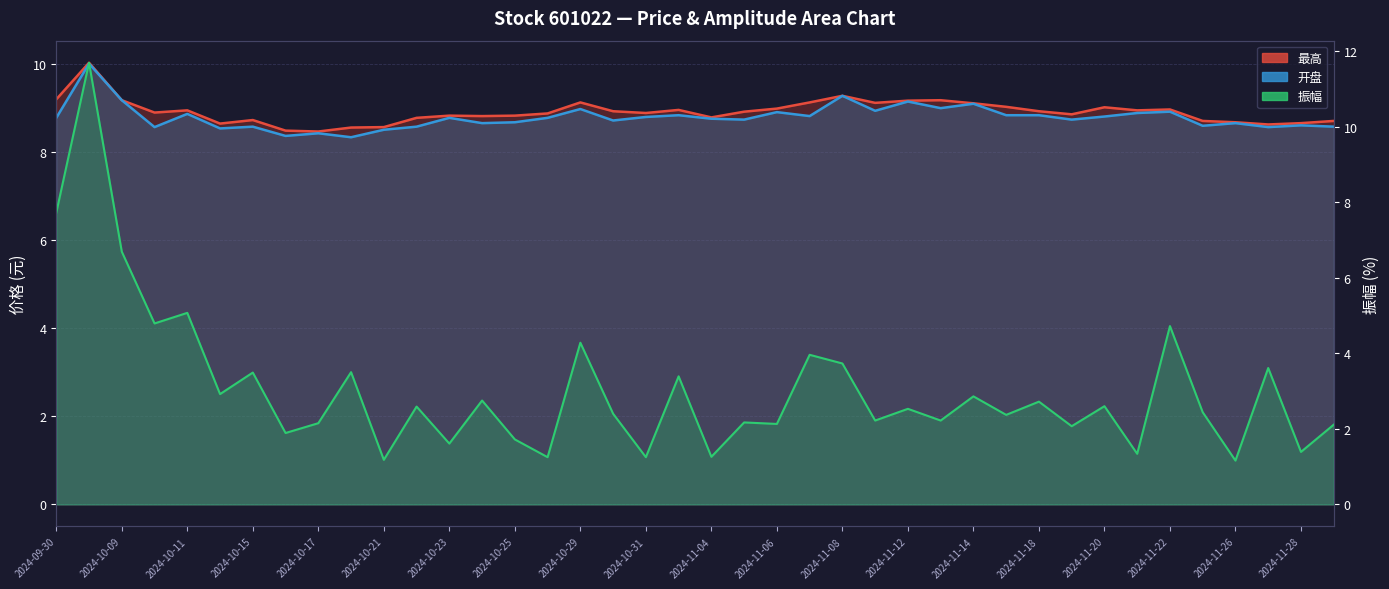

How many times do 开盘 (line) and 振幅 (line) cross each other?

2